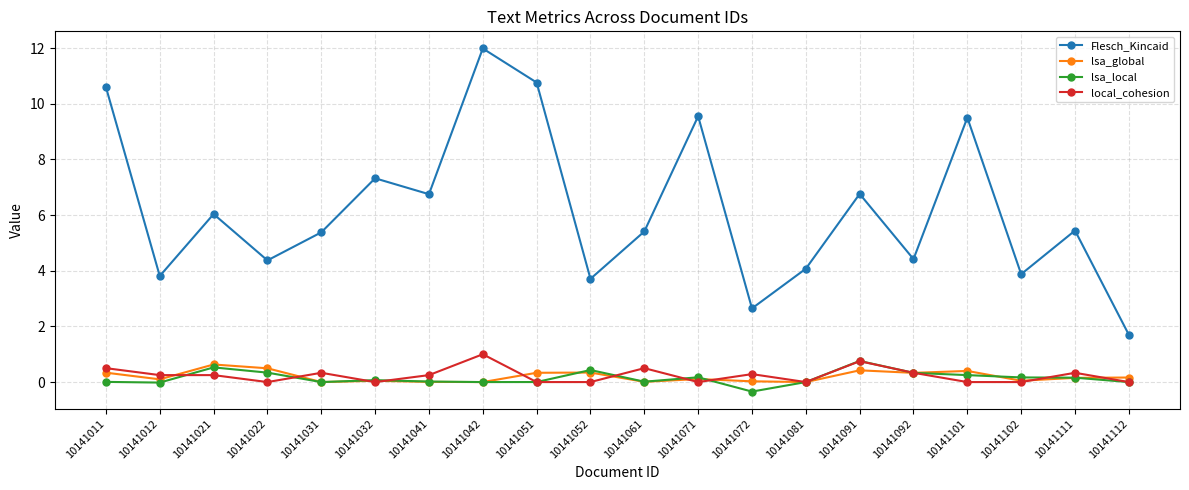

What is the highest value of the local_cohesion series?

1.0